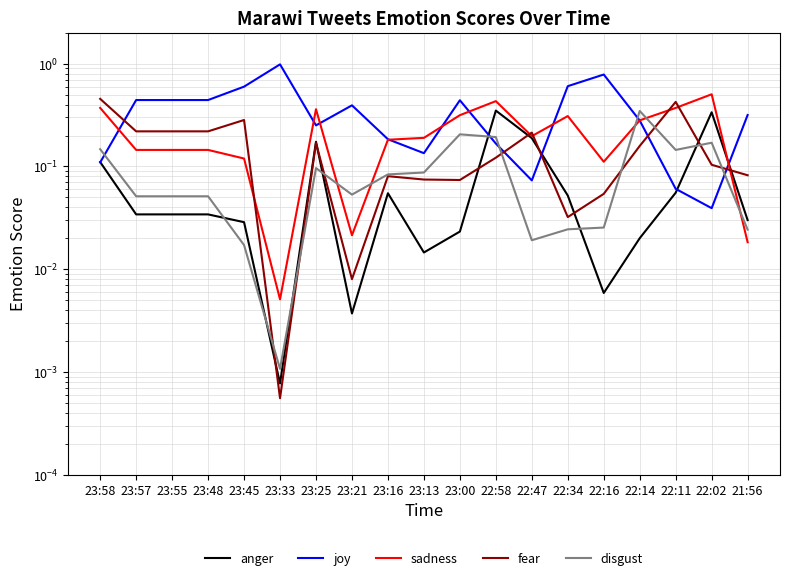

What is the value of the sadness point at the 5th from the left?

0.1